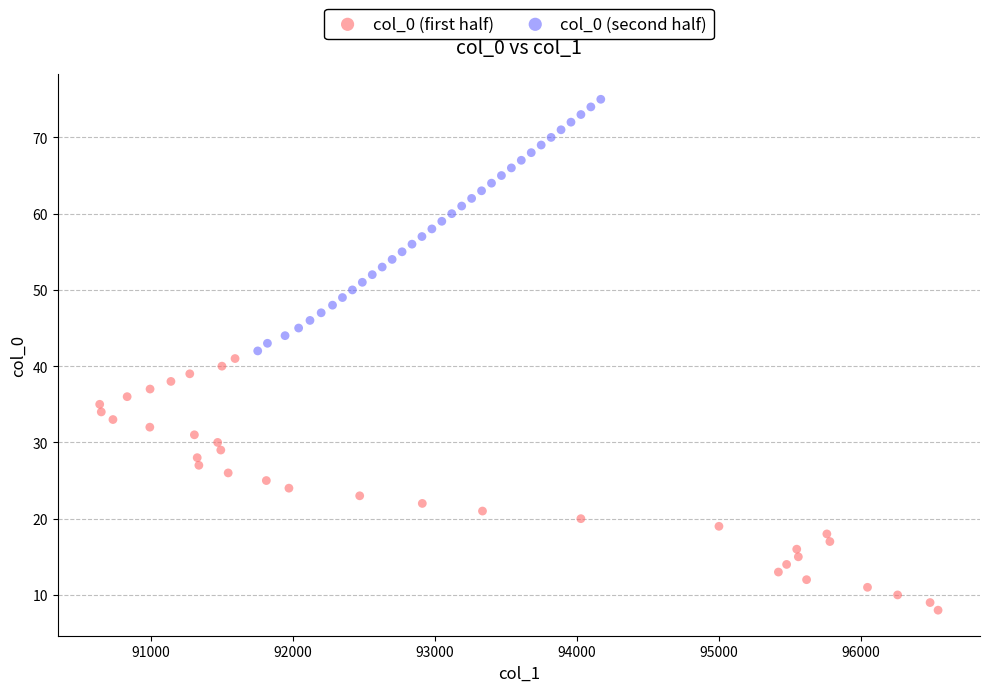

Which series reaches the minimum Y coordinate?

col_0 (first half)